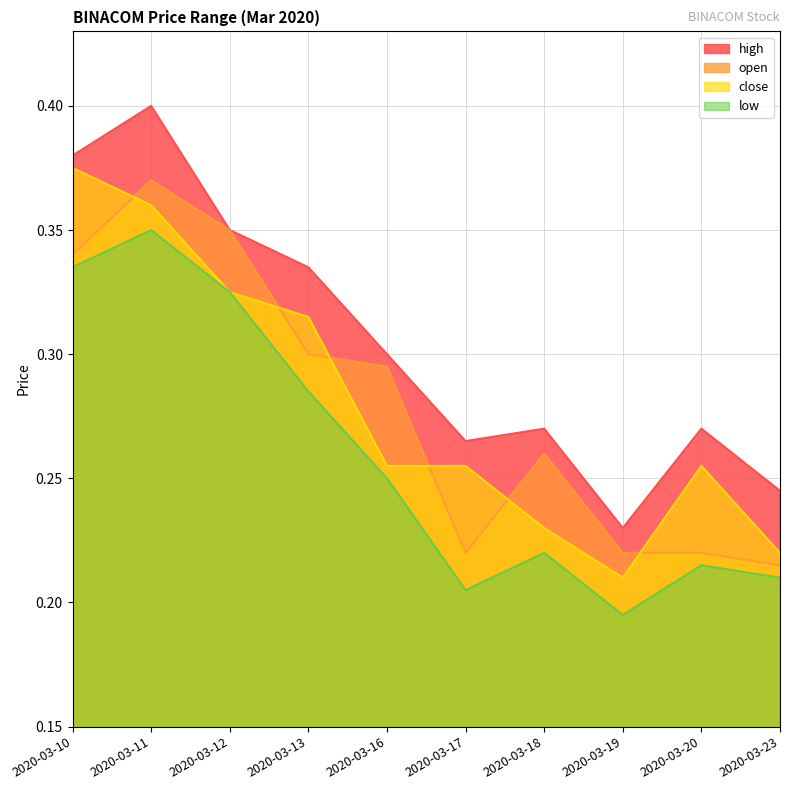

List the labels in order of close value, largest first.

2020-03-10, 2020-03-11, 2020-03-12, 2020-03-13, 2020-03-16, 2020-03-17, 2020-03-20, 2020-03-18, 2020-03-23, 2020-03-19